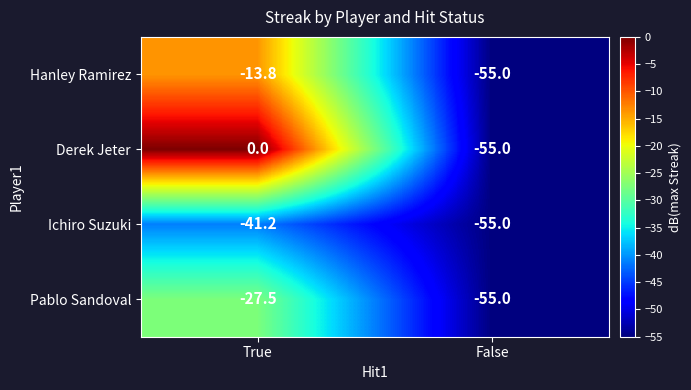

Which series has the largest range (max minus min)?

Derek Jeter